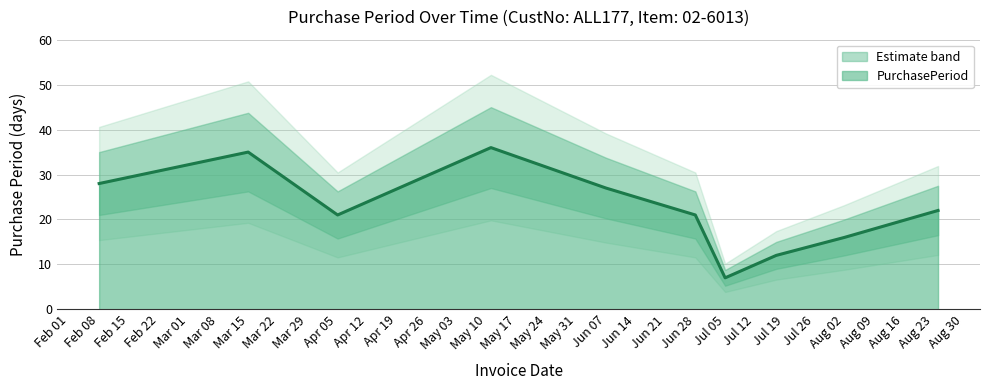

Is it true that PurchasePeriod equals 42 at Jun 07?

False